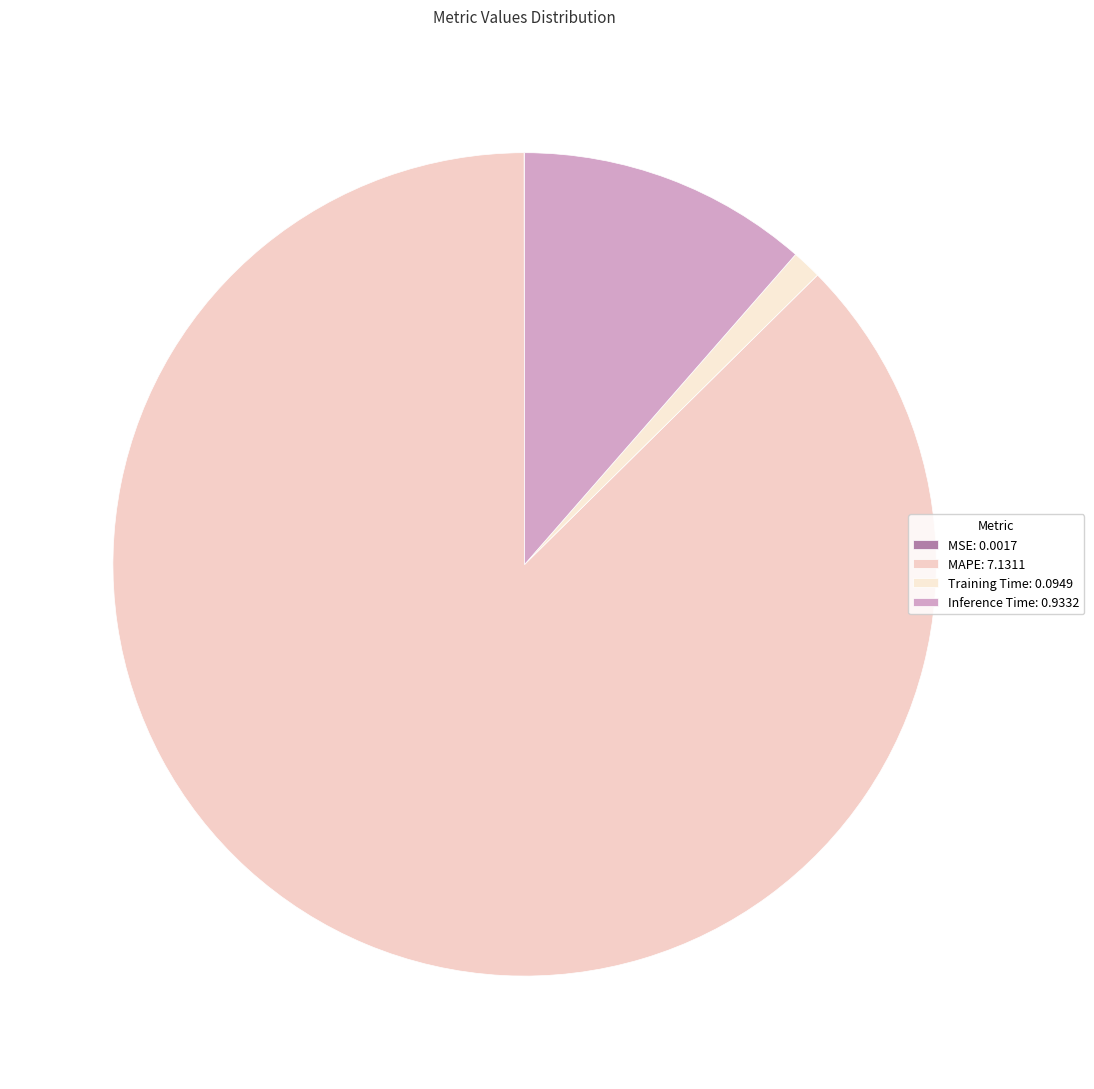

Combined, do Inference Time and Training Time account for over 50%?

No